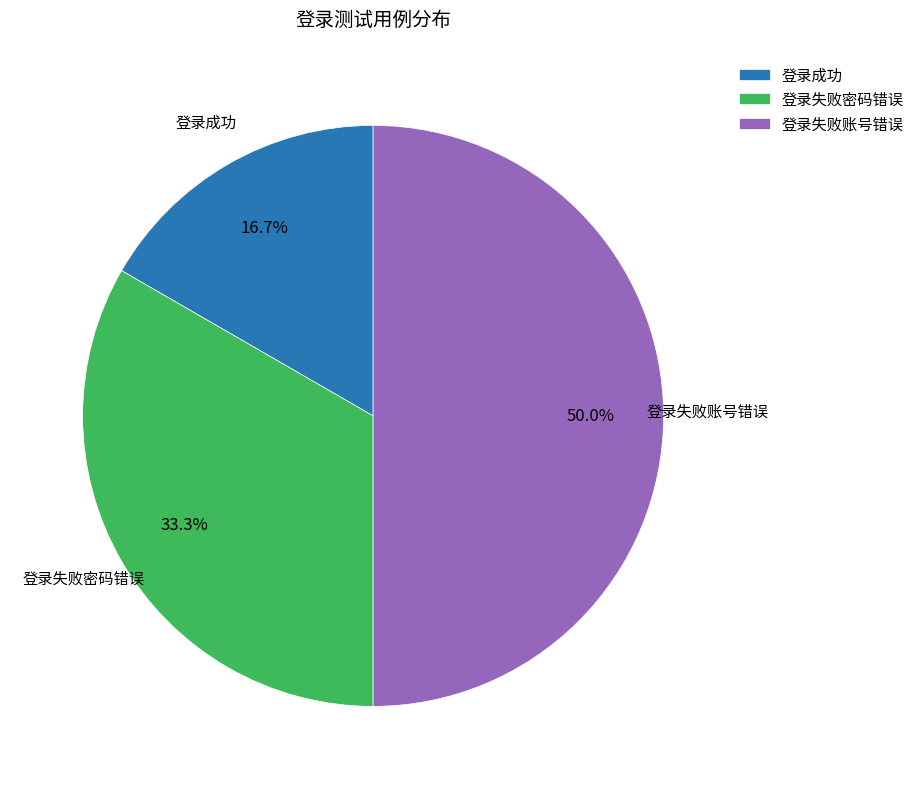

What is the total percentage of 登录成功 and 登录失败账号错误?

66.7%